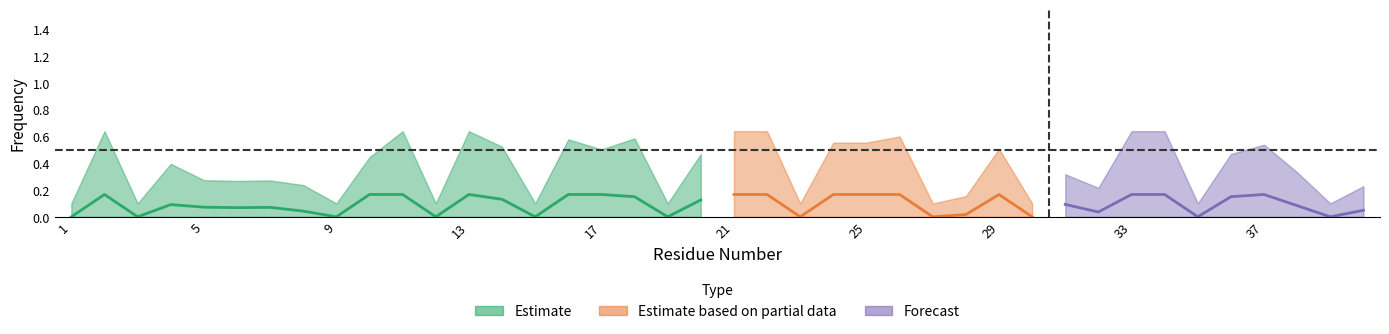

Which series changed the most between 10 and 17?

E